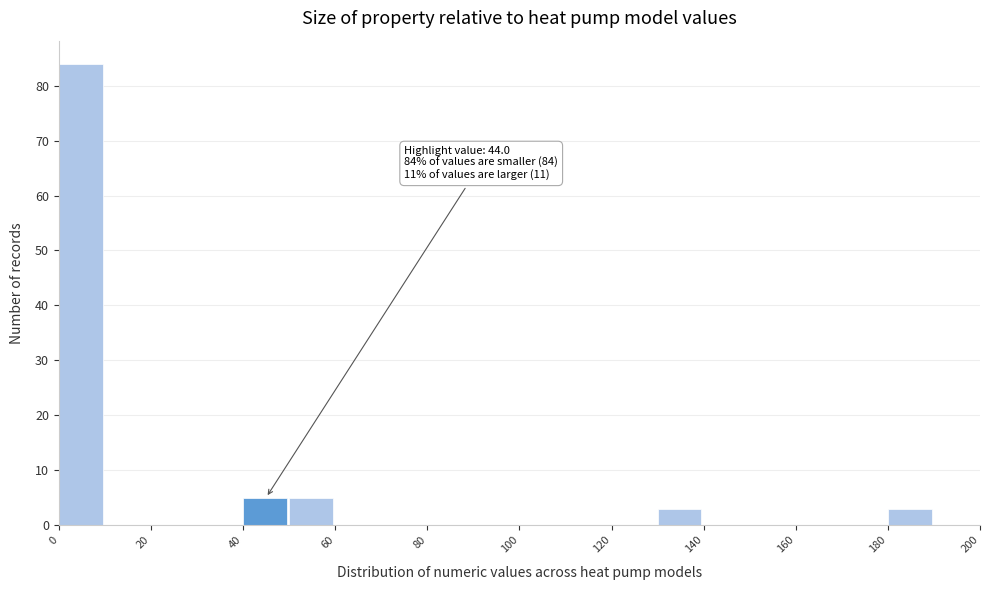

Which range on the x-axis has the tallest bar?

0 to 10